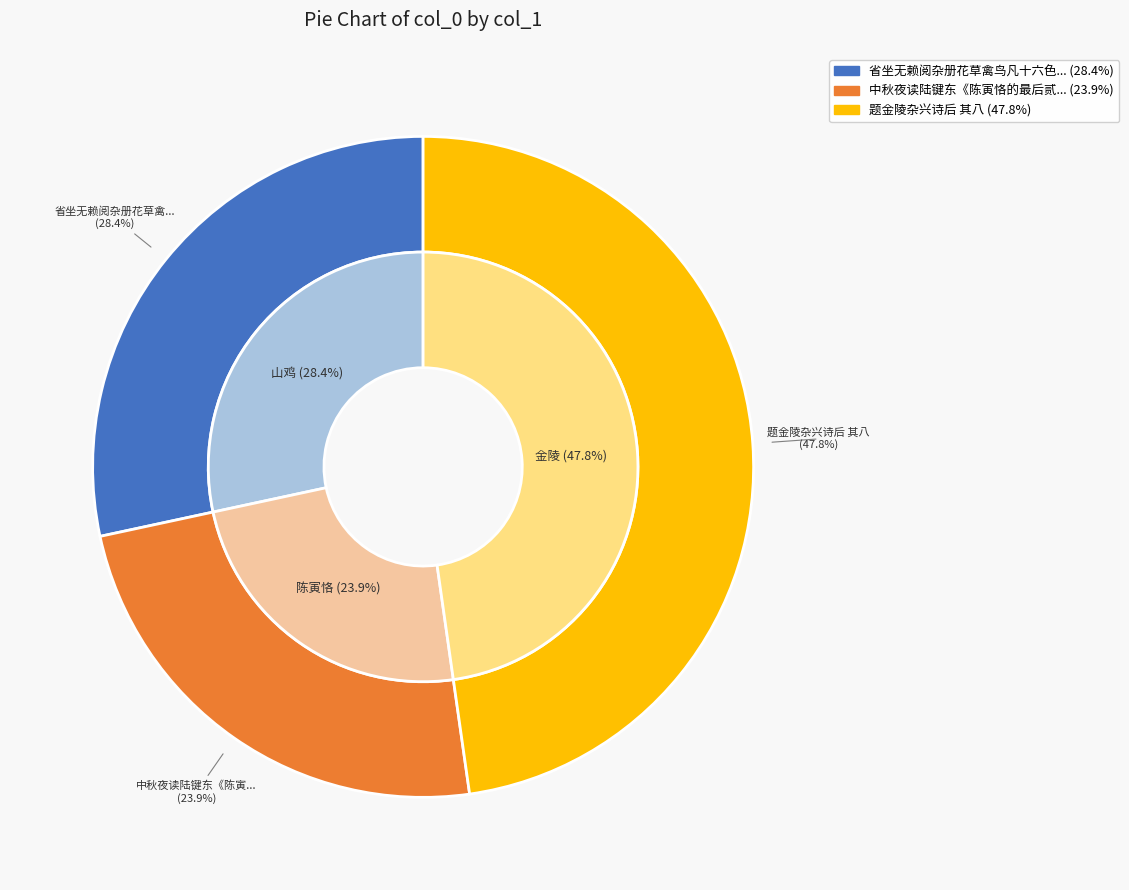

Between 题金陵杂兴诗后 其八 and 省坐无赖阅杂册花草禽鸟凡十六色各成一绝漫题其后 其八 山鸡, which is larger?

题金陵杂兴诗后 其八